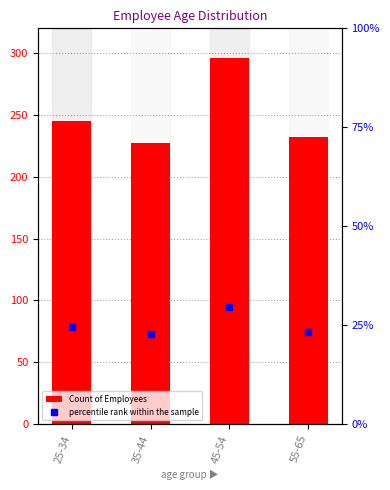

What is the difference between the second highest and minimum values in the percentile rank within the sample series?

1.8